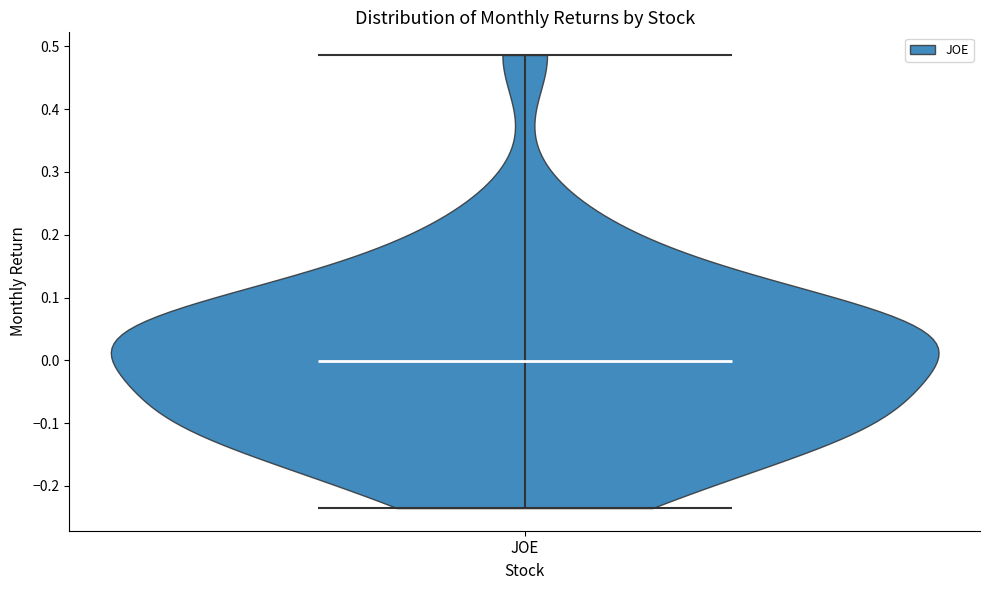

Read this violin plot against the y-axis: where its median line is, and the lowest and highest points the violin reaches. The values are not printed on the chart, so give them approximately, as read against the axis.

median line 0.00, lowest point -0.24, highest point 0.49